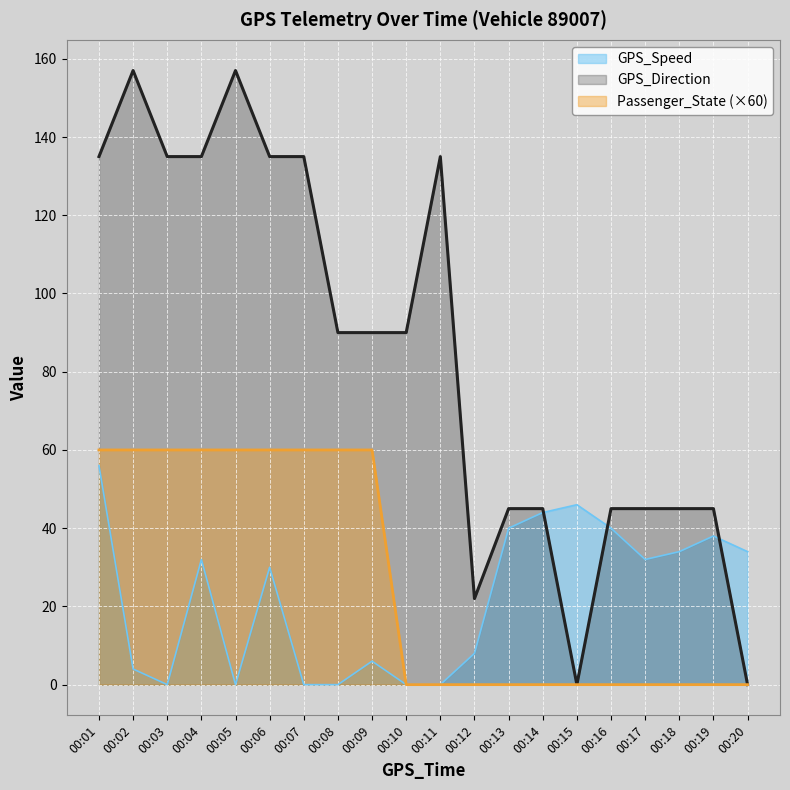

Reading left to right, list all the values displayed in this chart.

GPS_Speed: 00:01=56	00:02=4	00:03=0	00:04=32	00:05=0	00:06=30	00:07=0	00:08=0	00:09=6	00:10=0	00:11=0	00:12=8	00:13=40	00:14=44	00:15=46	00:16=40	00:17=32	00:18=34	00:19=38	00:20=34
GPS_Direction: 00:01=135	00:02=157	00:03=135	00:04=135	00:05=157	00:06=135	00:07=135	00:08=90	00:09=90	00:10=90	00:11=135	00:12=22	00:13=45	00:14=45	00:15=0	00:16=45	00:17=45	00:18=45	00:19=45	00:20=0
Passenger_State: 00:01=60	00:02=60	00:03=60	00:04=60	00:05=60	00:06=60	00:07=60	00:08=60	00:09=60	00:10=0	00:11=0	00:12=0	00:13=0	00:14=0	00:15=0	00:16=0	00:17=0	00:18=0	00:19=0	00:20=0